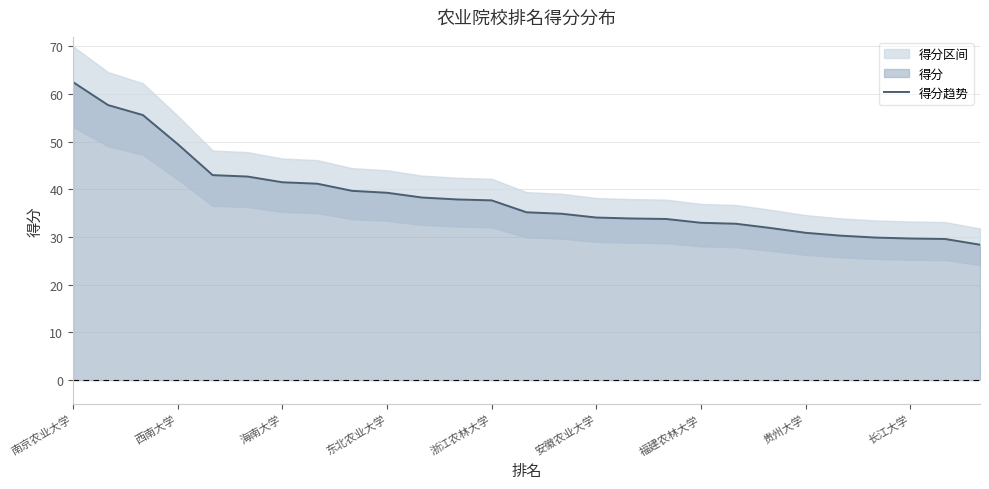

Count the number of values greater than 35.

14